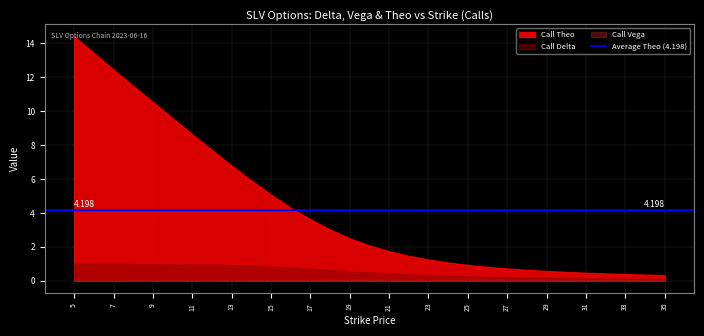

What is the sum of all Call Vega values?

1.1